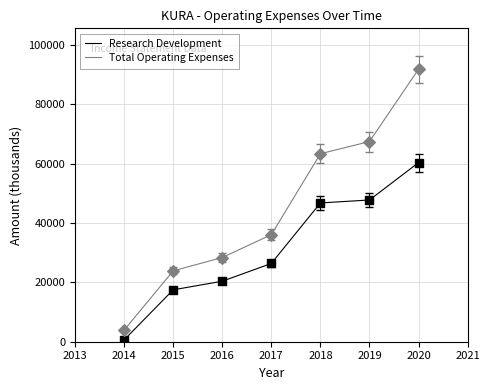

Which series changed the most between 2017 and 2018?

Total Operating Expenses